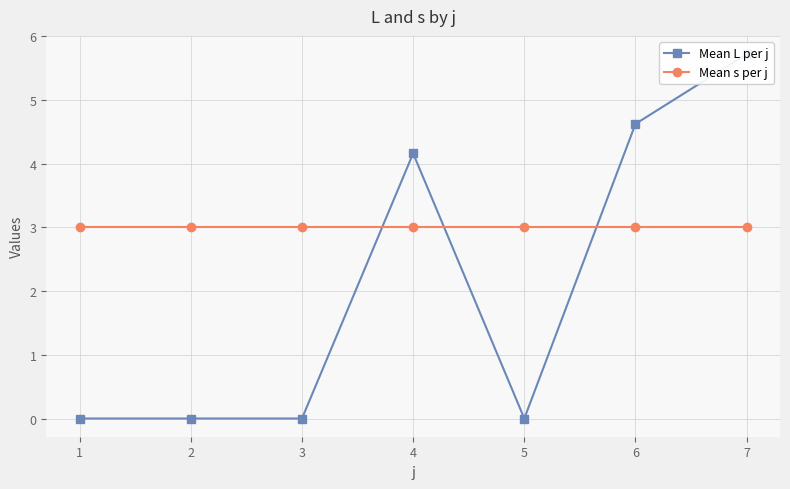

Is it true that Mean s per j equals 3.0 at 4?

True